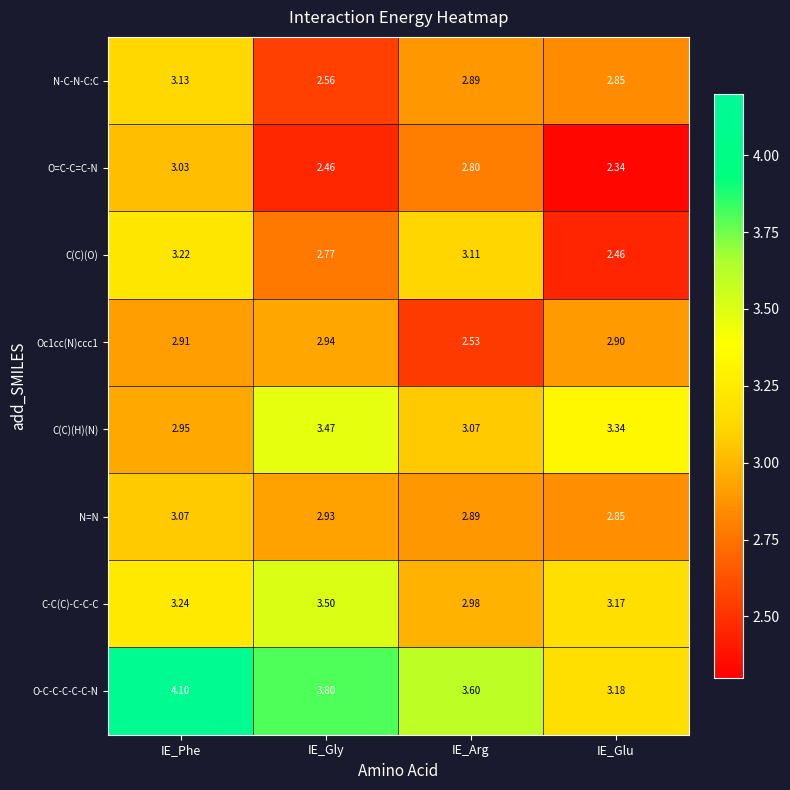

List the labels in order of C(C)(O) value, largest first.

IE_Phe, IE_Arg, IE_Gly, IE_Glu